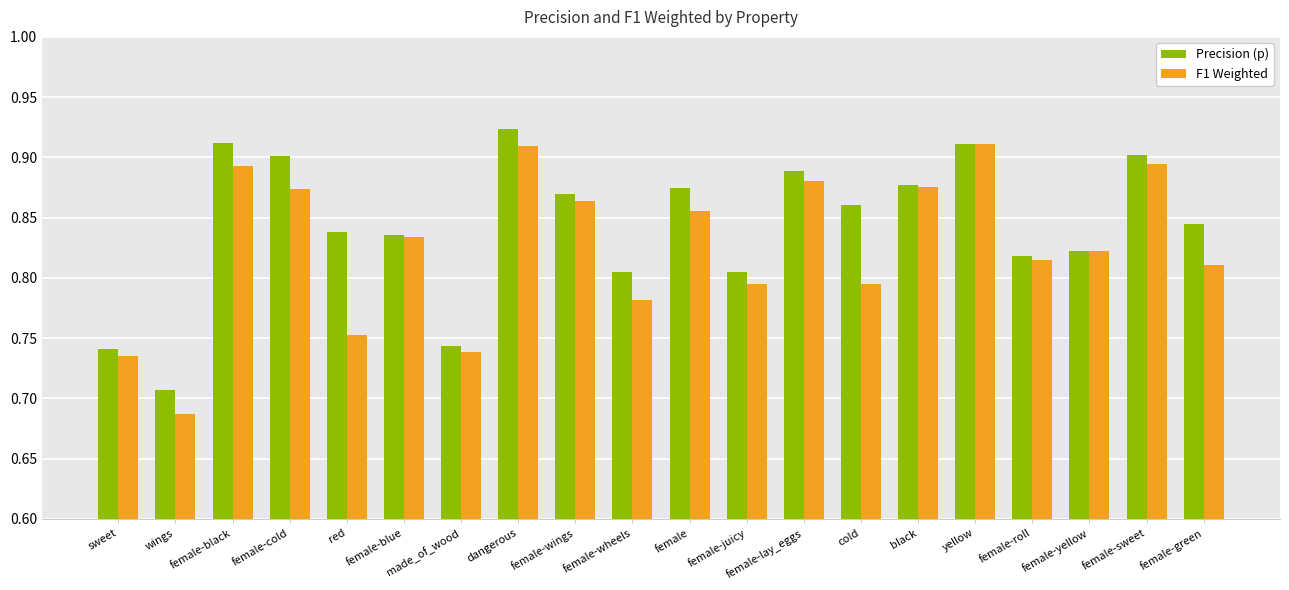

What position from the right is made_of_wood?

14